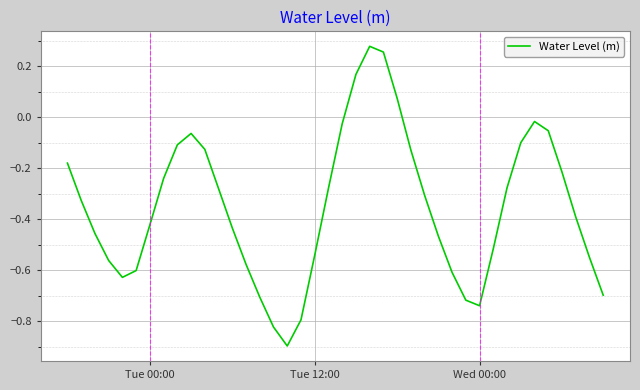

What is the smallest value displayed?

-0.9